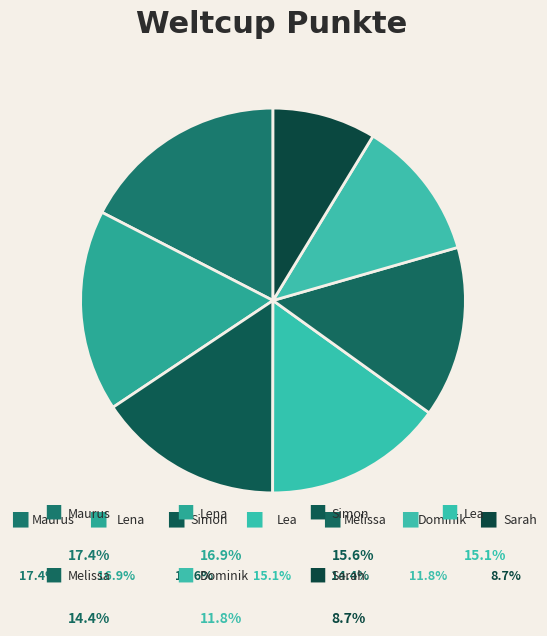

How many segments does this pie chart have?

7